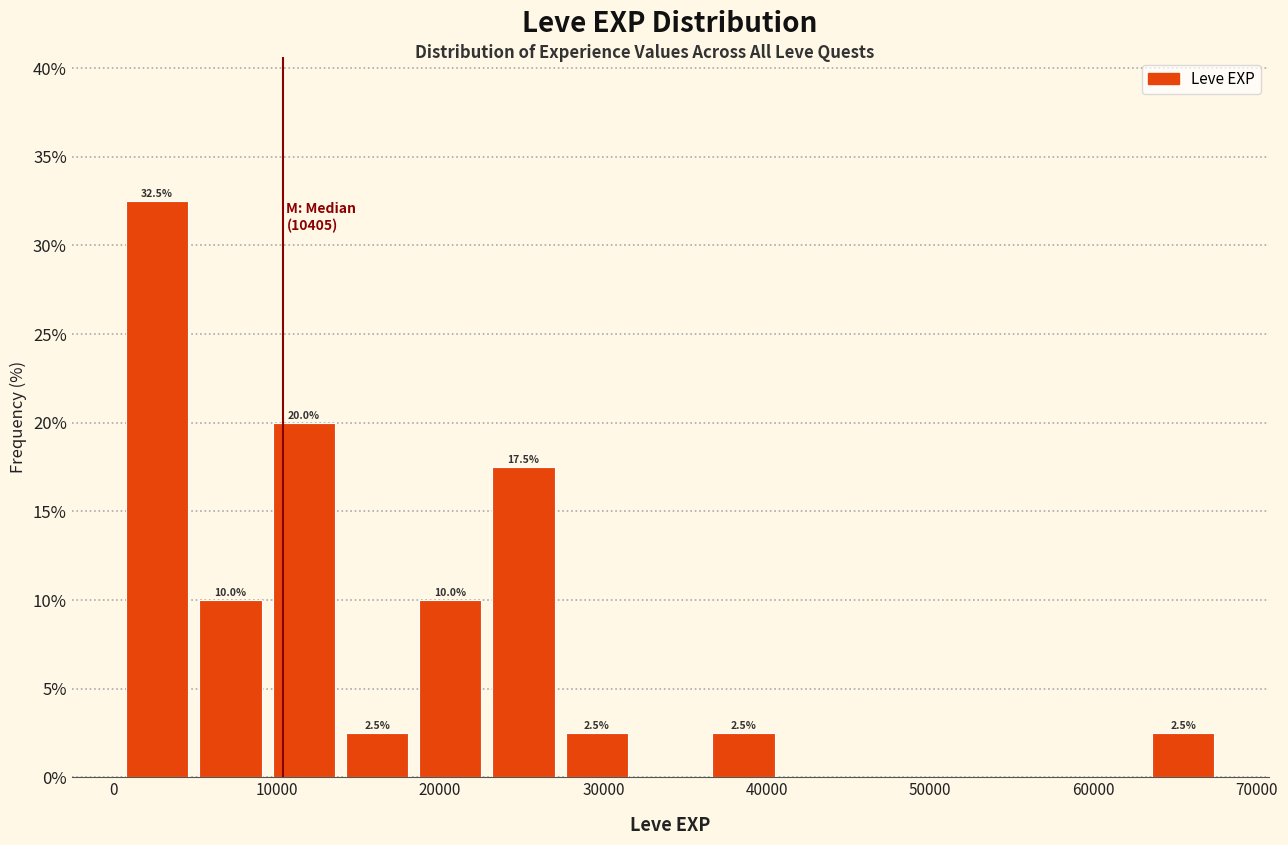

Over which range of the x-axis is the bar tallest?

0 to 5000